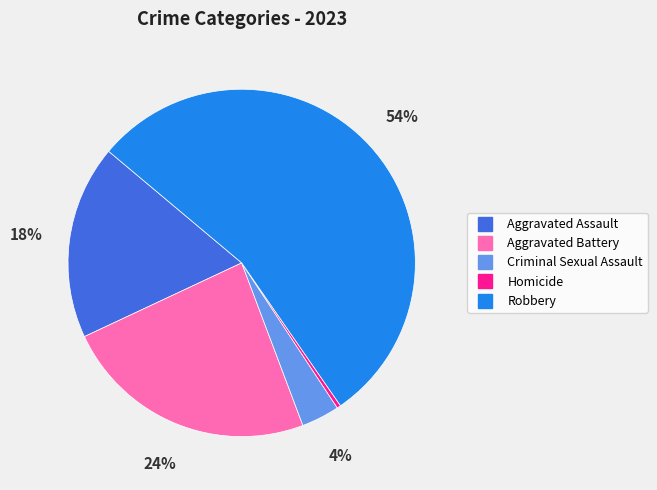

Is there any slice that represents more than half of the pie?

Yes